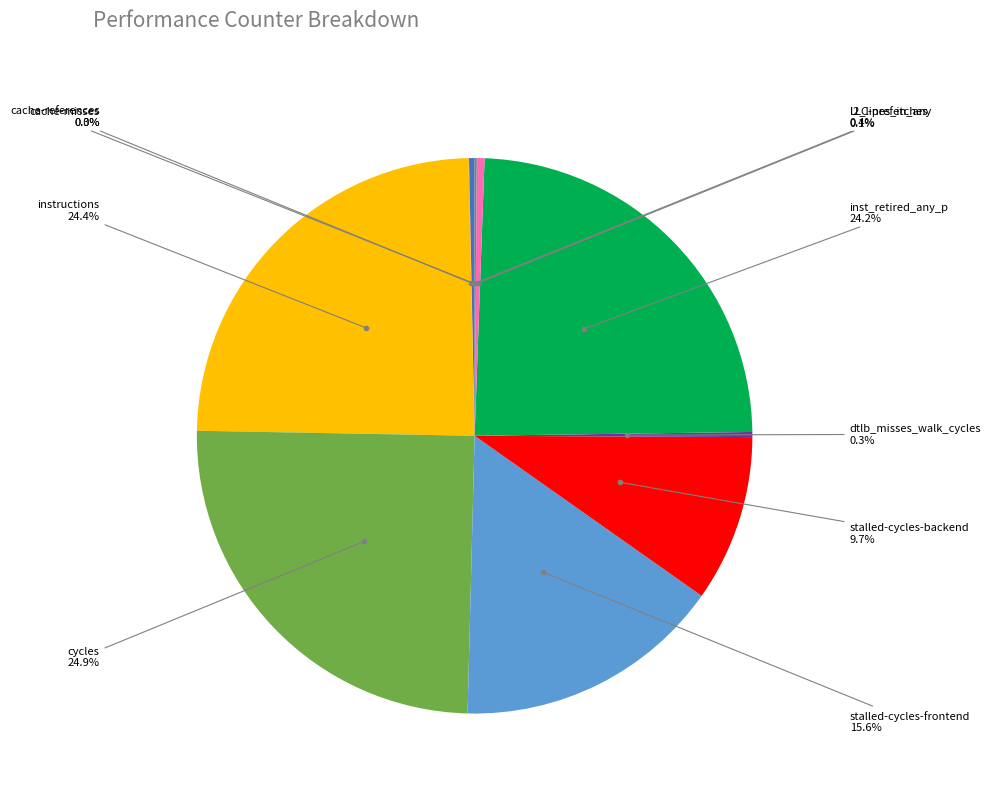

Is there any slice that represents more than half of the pie?

No